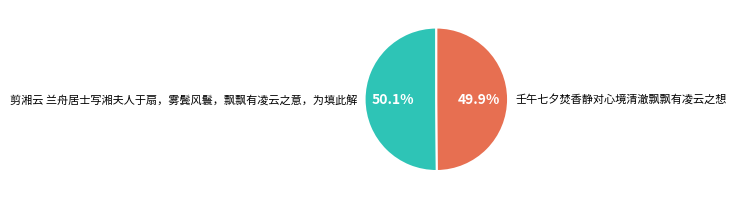

Is there a majority slice in this chart?

Yes